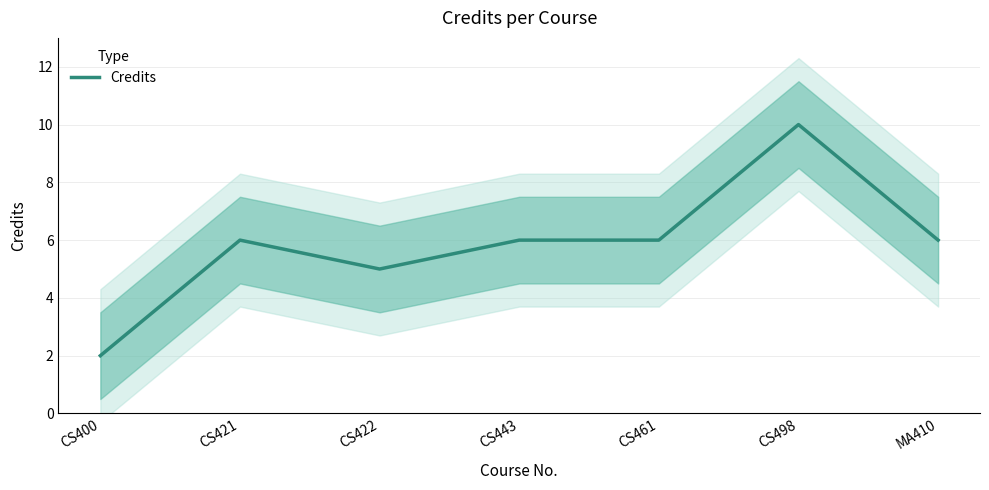

Which has a higher value, CS461 or CS443?

CS461